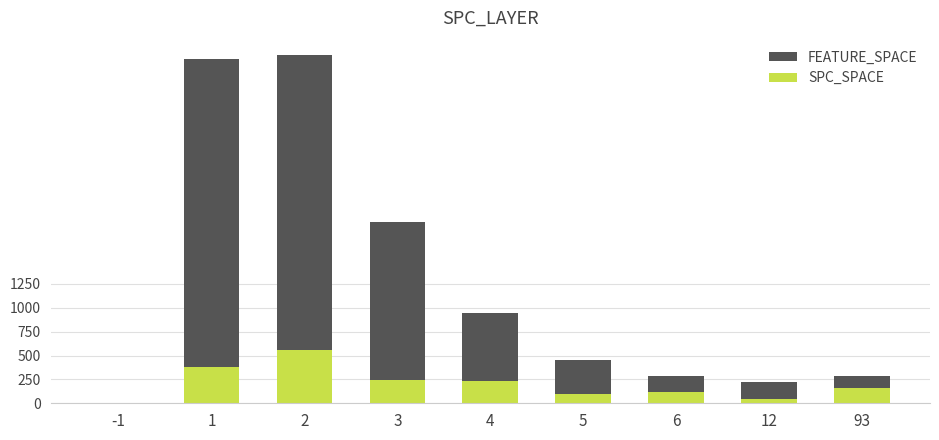

How many bars are there in each group?

2